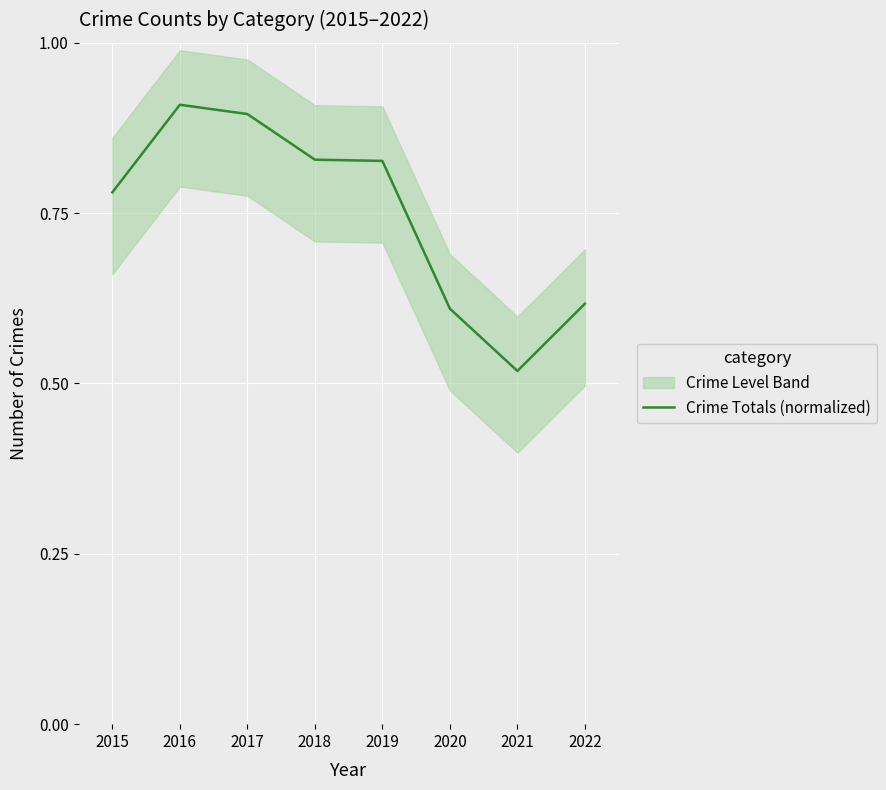

Between 2018 and 2019, which is larger?

2018